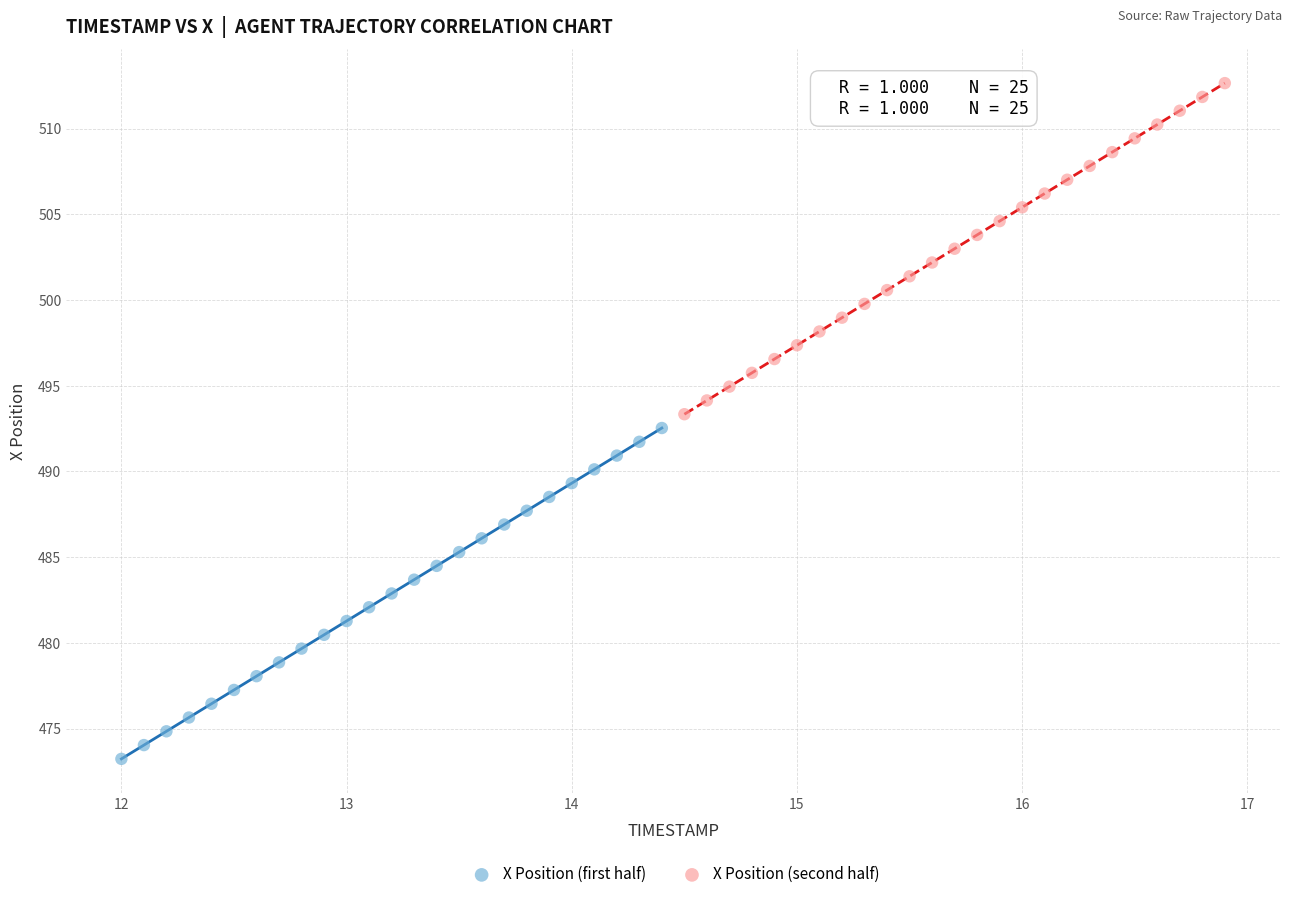

Which series reaches the minimum Y coordinate?

X Position (first half)